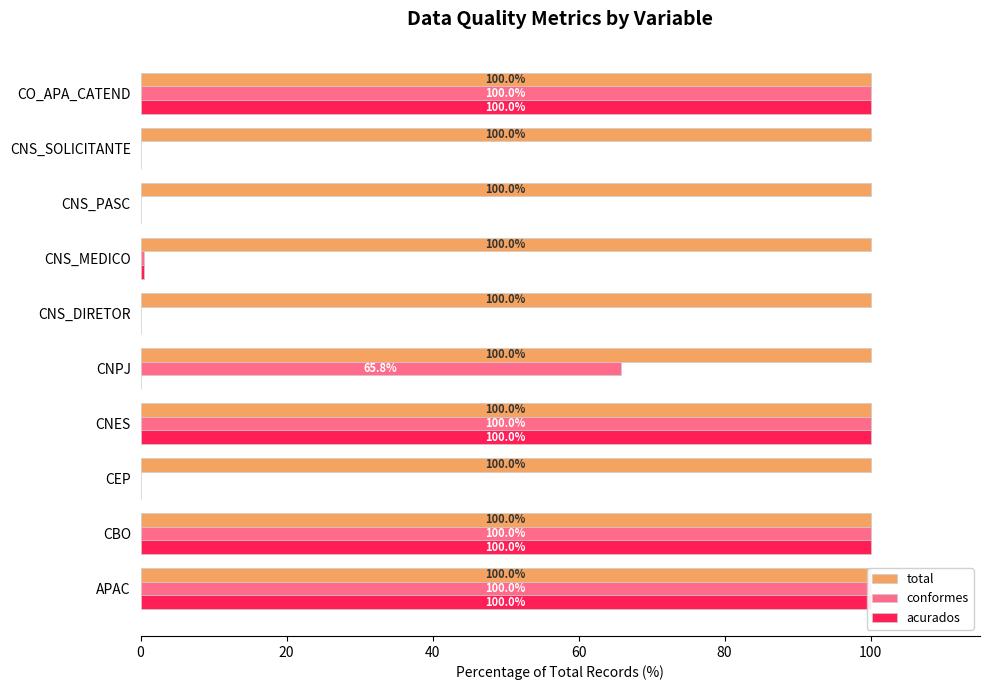

How many distinct data groups are displayed?

3